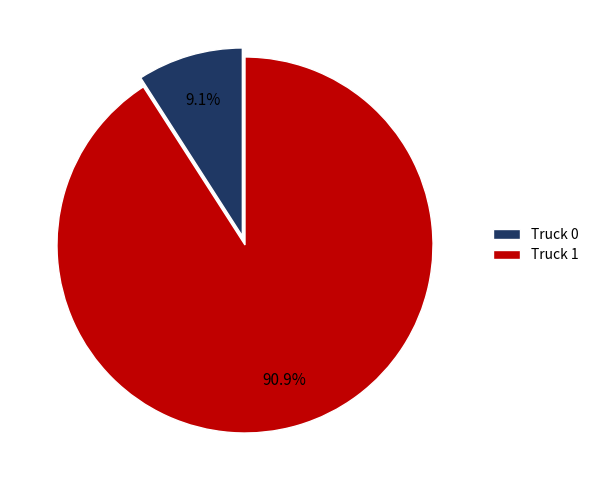

True or false: Truck 1 accounts for 78% of the total.

False